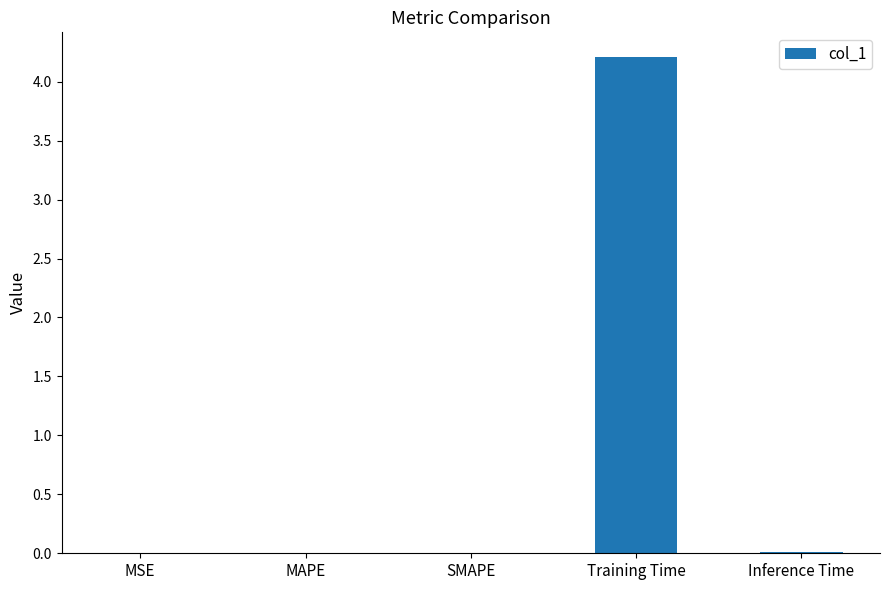

What is the sum of all values?

4.2